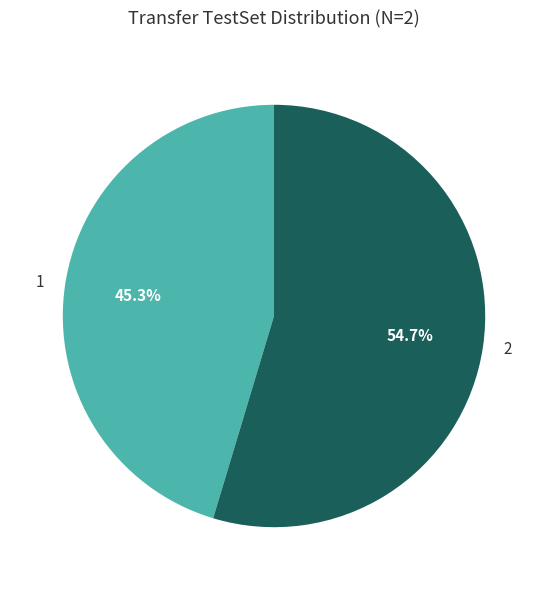

Which has a higher value, 1 or 2?

2